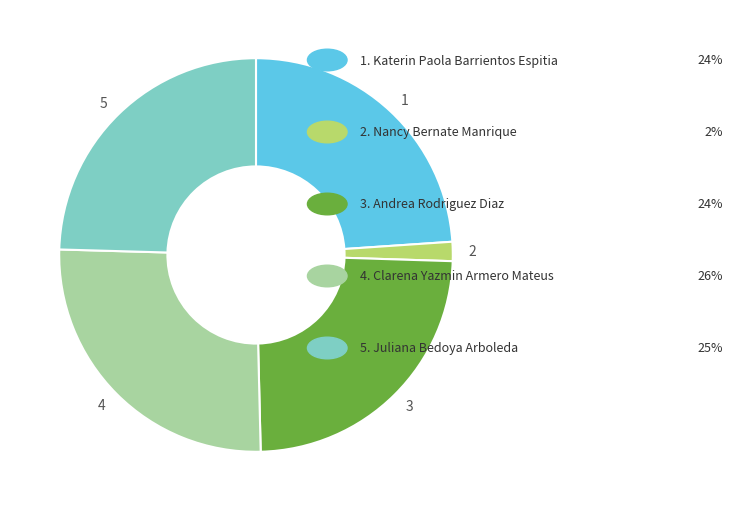

Do 5 and 3 together represent more than half of the pie?

No